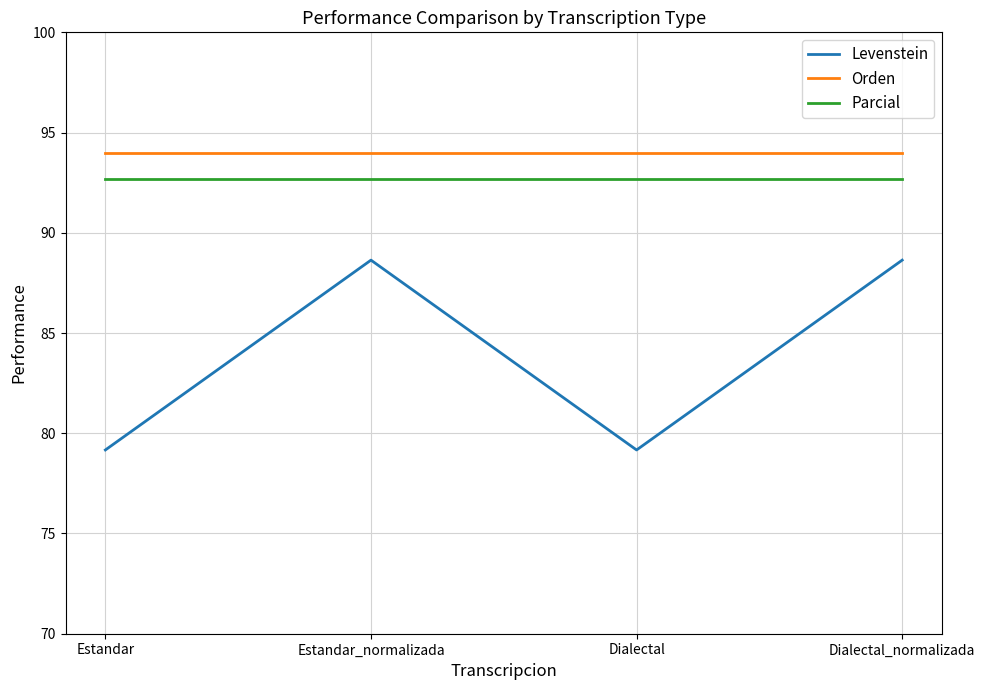

Where is the first local minimum for Levenstein?

Dialectal